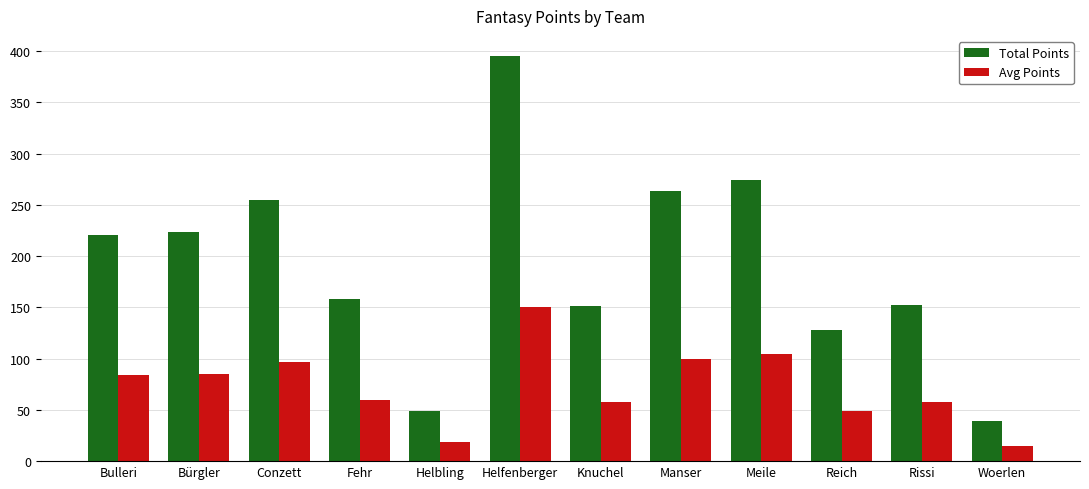

What is the minimum value for Total Points?

39.0